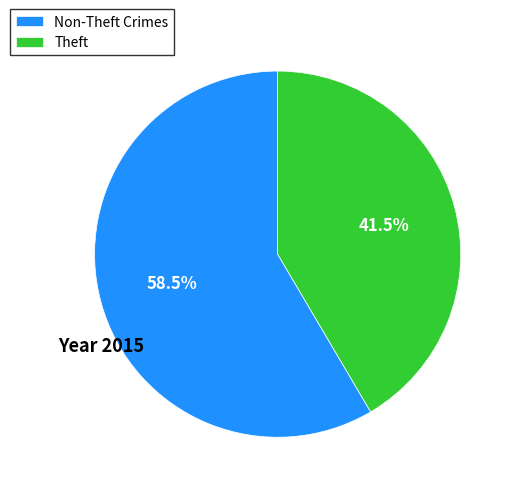

Which slice is the smallest?

Theft